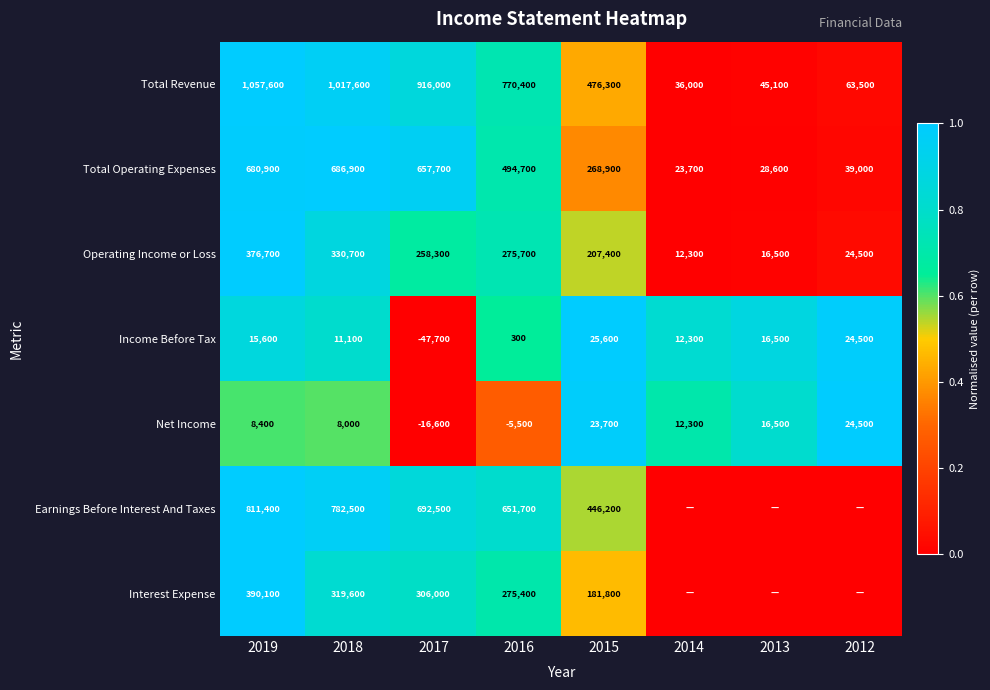

What is the approximate value of Net Income at 2013, to the nearest 10?

16500